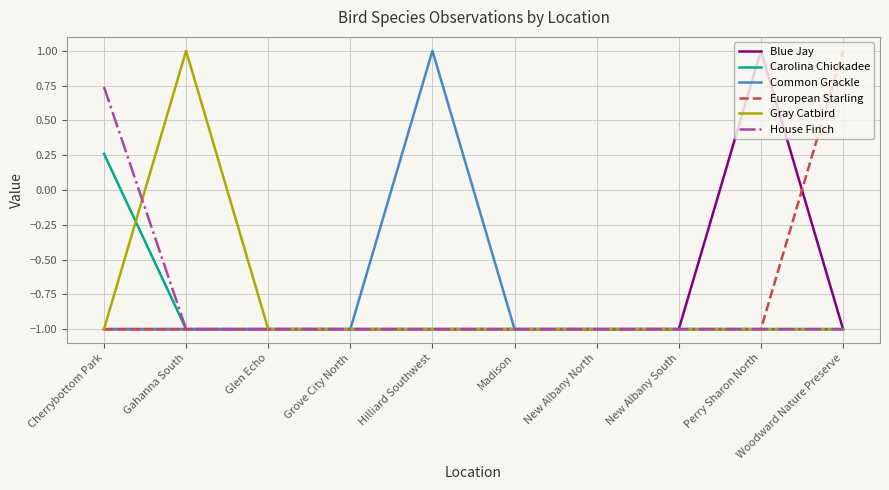

What is the sum of the House Finch values at New Albany South and Woodward Nature Preserve?

-2.0